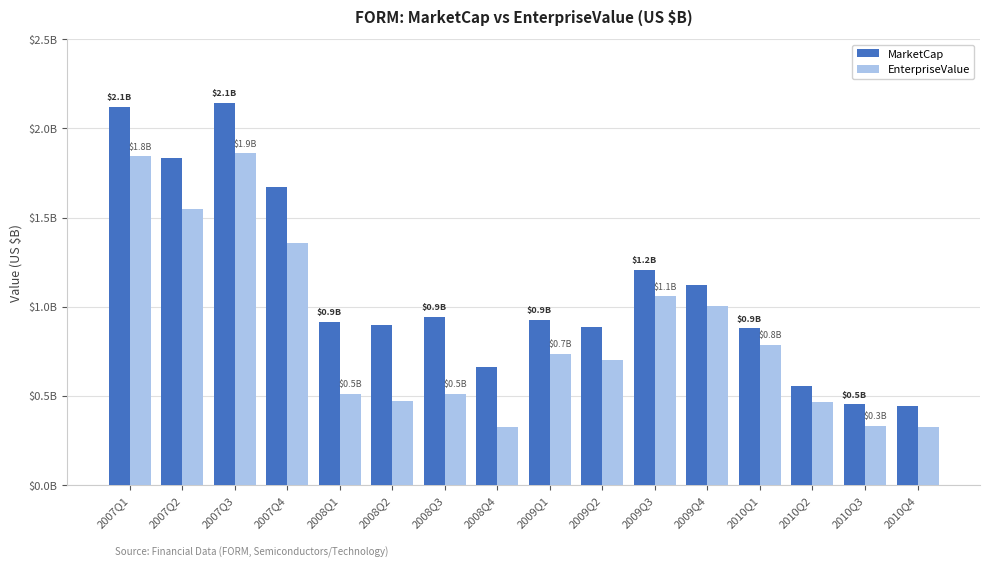

Rank the categories by EnterpriseValue value from highest to lowest.

2007Q3, 2007Q1, 2007Q2, 2007Q4, 2009Q3, 2009Q4, 2010Q1, 2009Q1, 2009Q2, 2008Q1, 2008Q3, 2008Q2, 2010Q2, 2010Q3, 2010Q4, 2008Q4